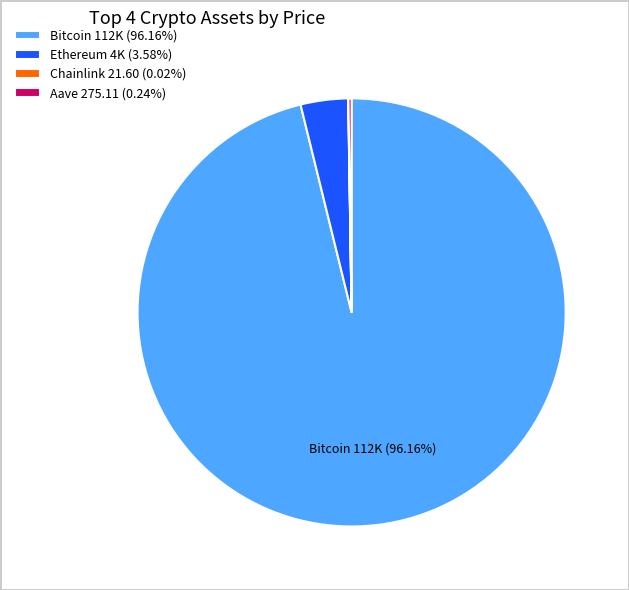

Does any single category account for the majority?

Yes